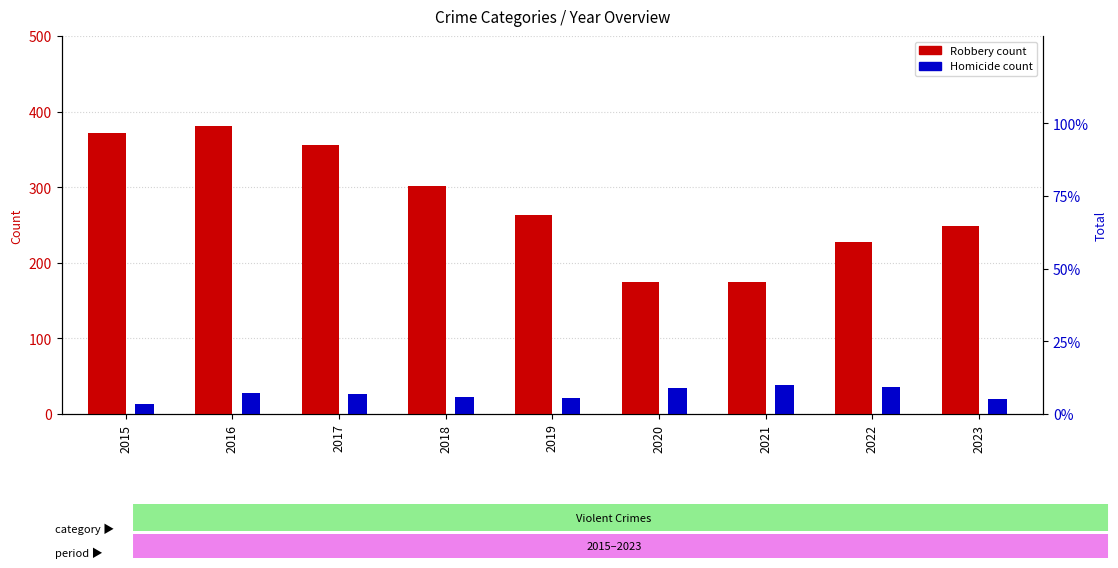

How many data points in Robbery (primary count) are less than 263?

4